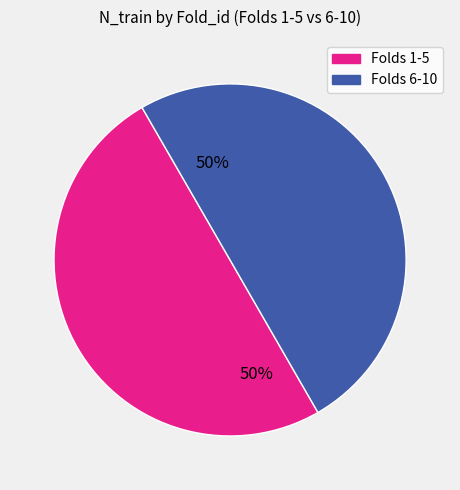

Combined, do Folds 6-10 and Folds 1-5 account for over 50%?

Yes